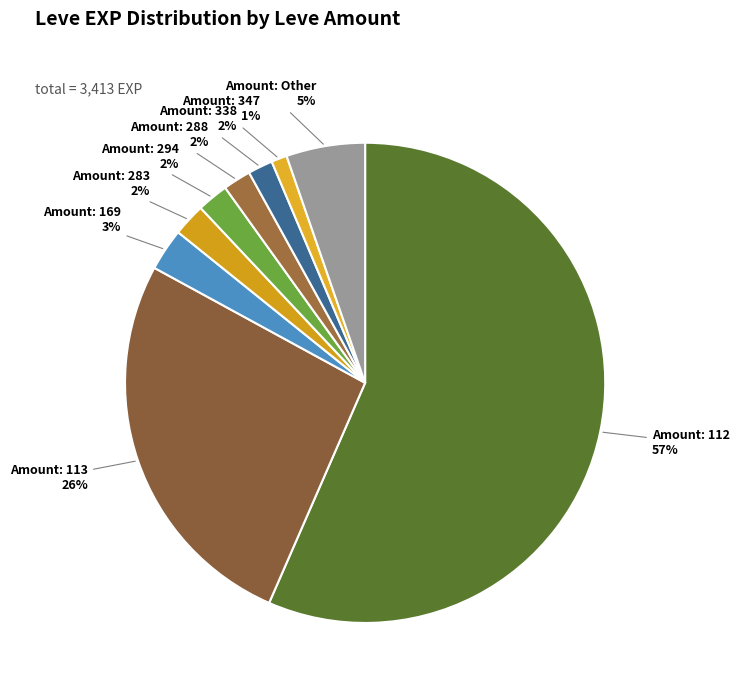

How many slices are in this pie chart?

9